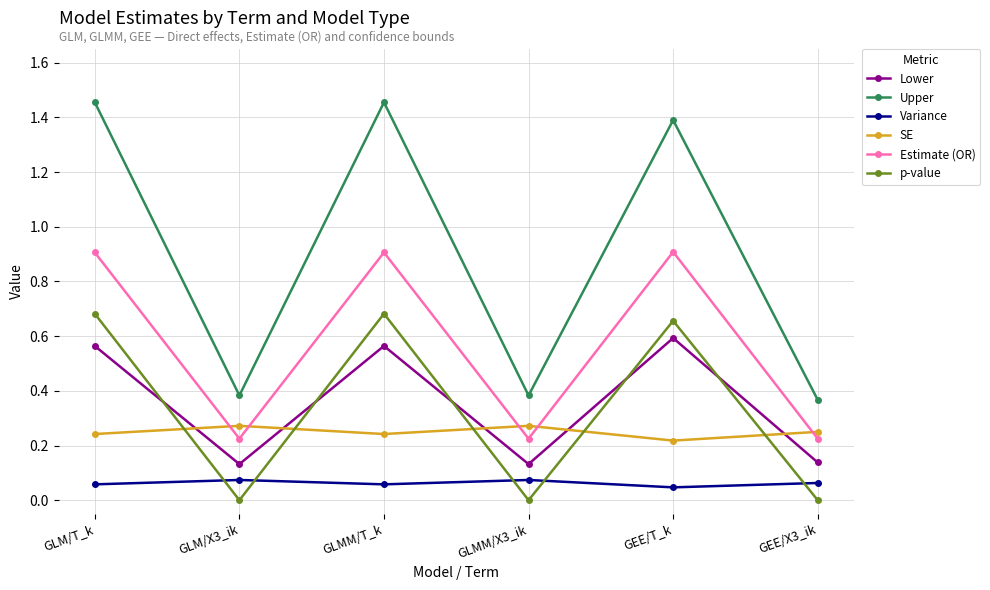

Which series has the largest total across all categories?

Upper